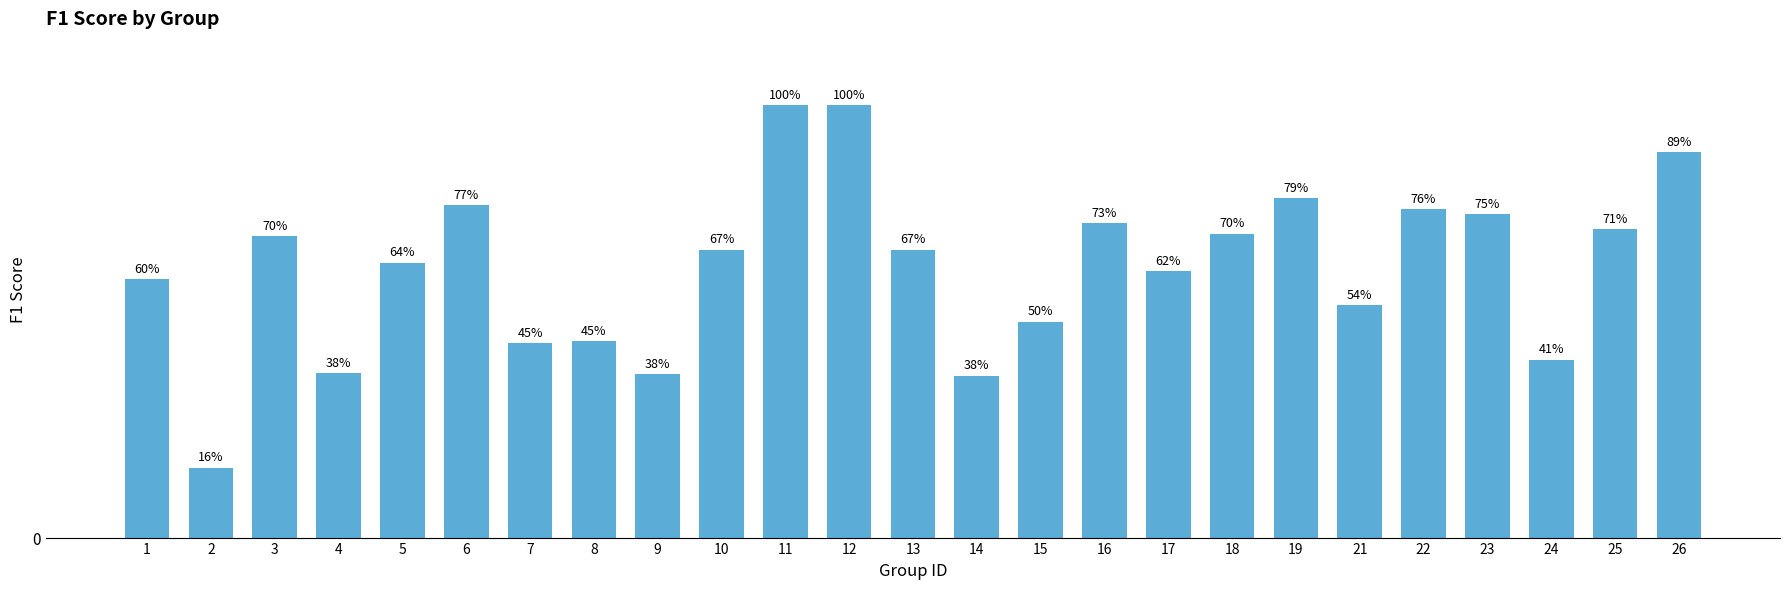

Are the bars horizontal?

No